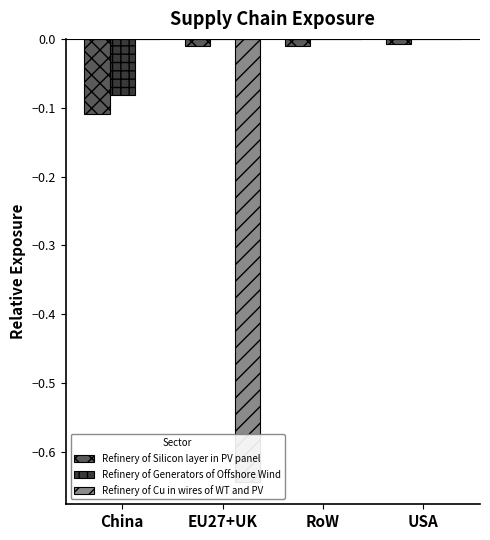

What is the value of the Refinery of Silicon layer in PV panel bar at the 1st from the left?

-0.1